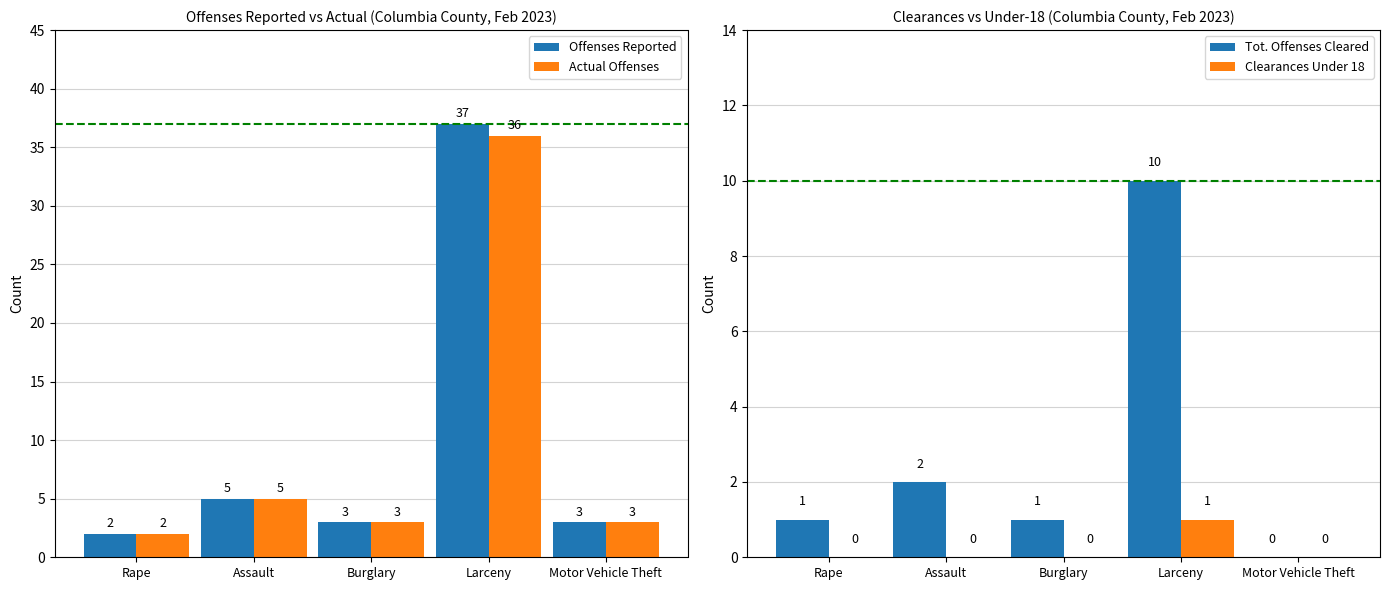

Rank the series at Assault from lowest to highest value.

Clearances Under 18, Tot. Offenses Cleared, Offenses Reported, Actual Offenses